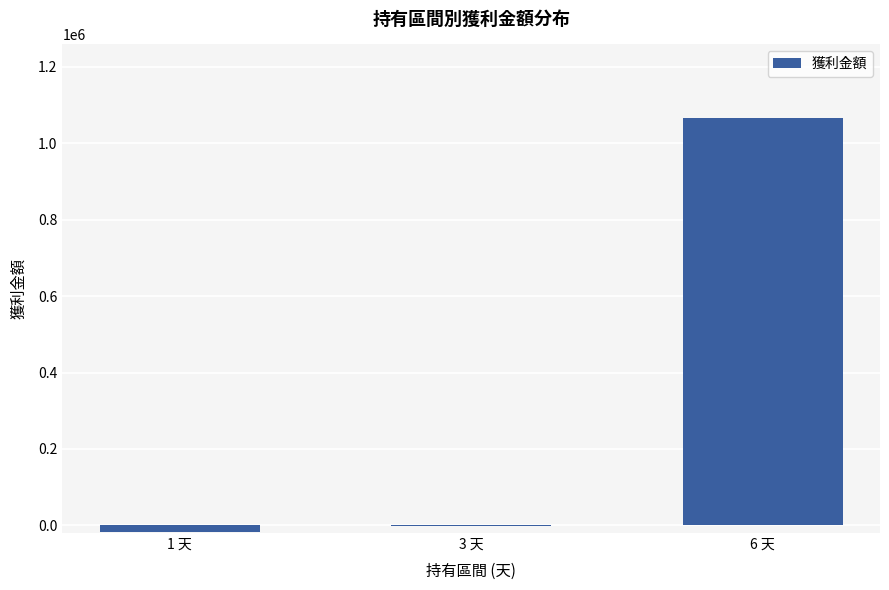

Where is the data nearest to the value 524730?

3 天